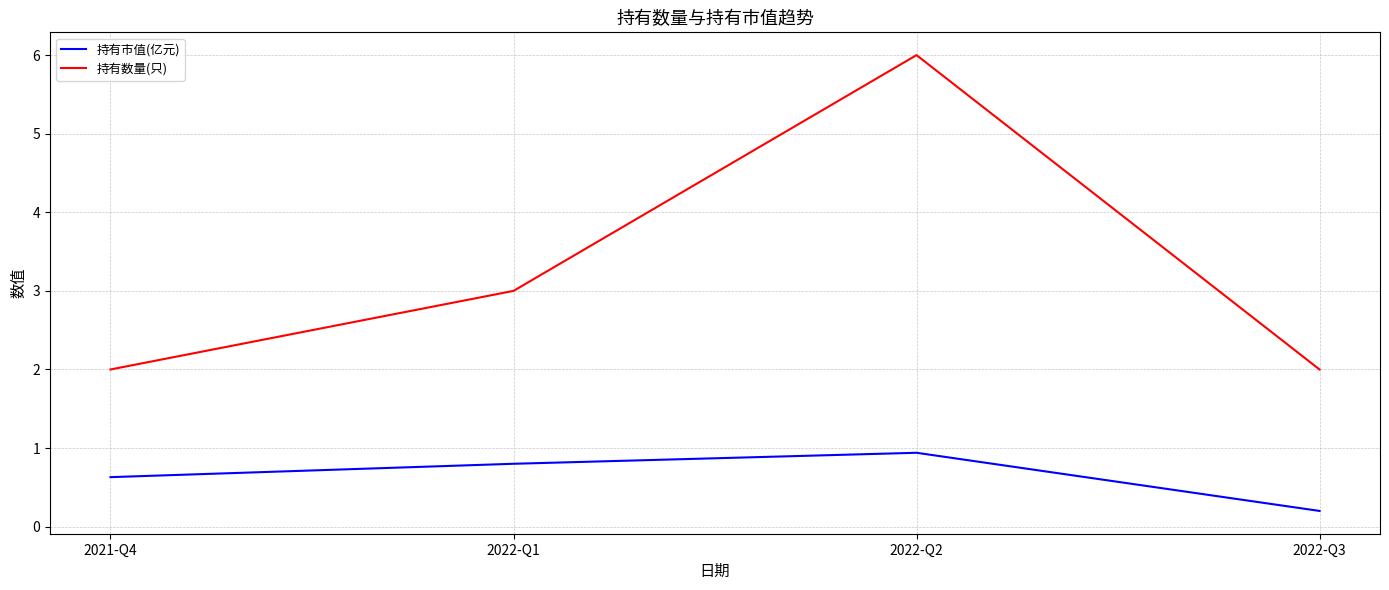

Which series has the largest total across all categories?

持有数量(只)